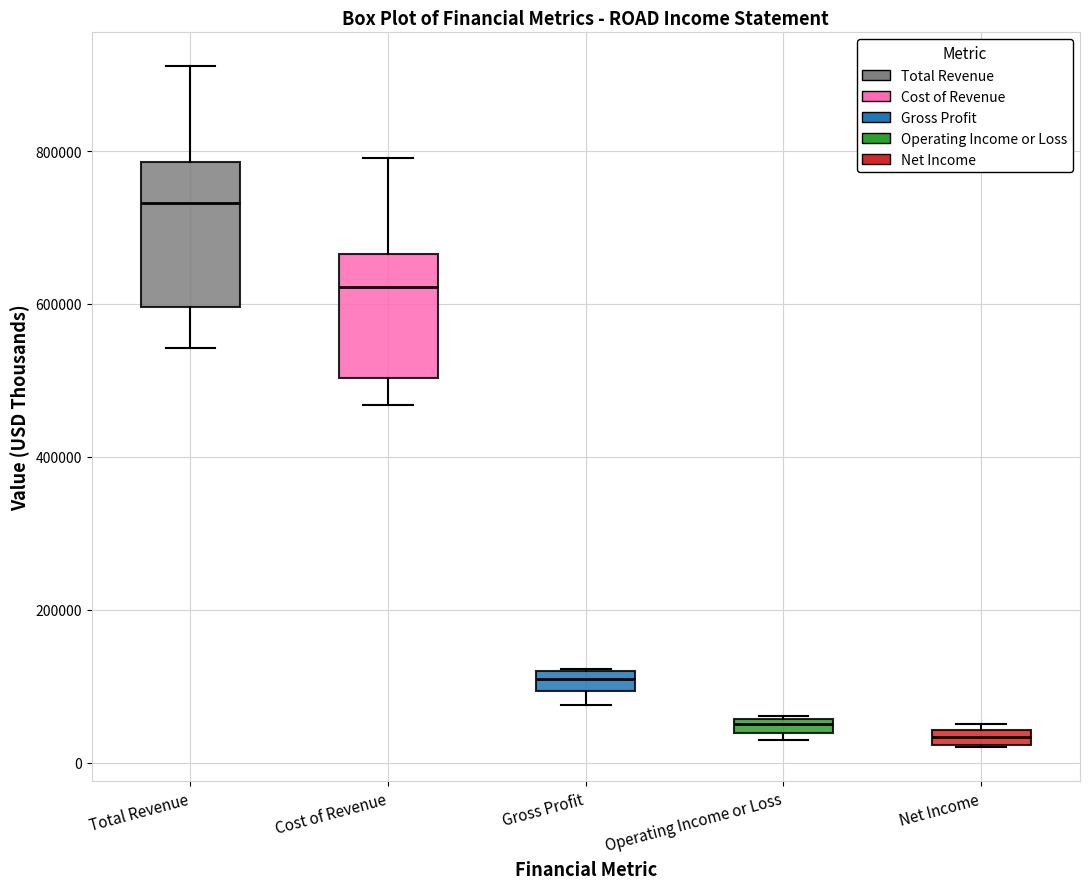

Where is the lower edge of the box for Operating Income or Loss on the y-axis? The values are not printed on the chart, so give them approximately, as read against the axis.

40000